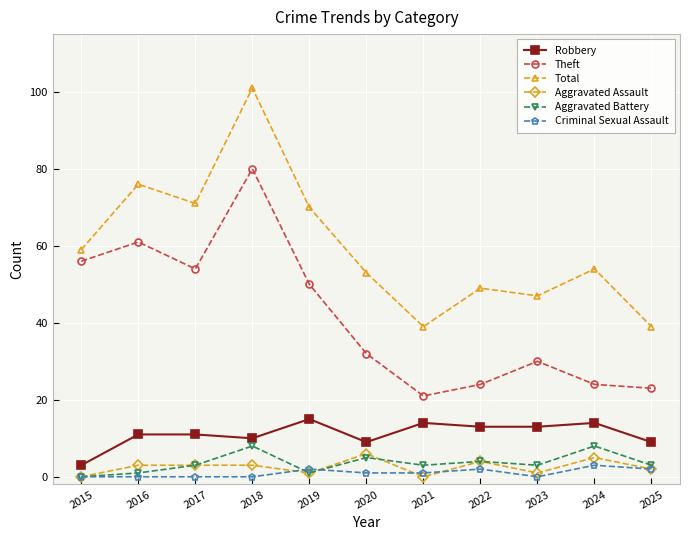

True or false: Criminal Sexual Assault and Theft intersect in this chart.

False